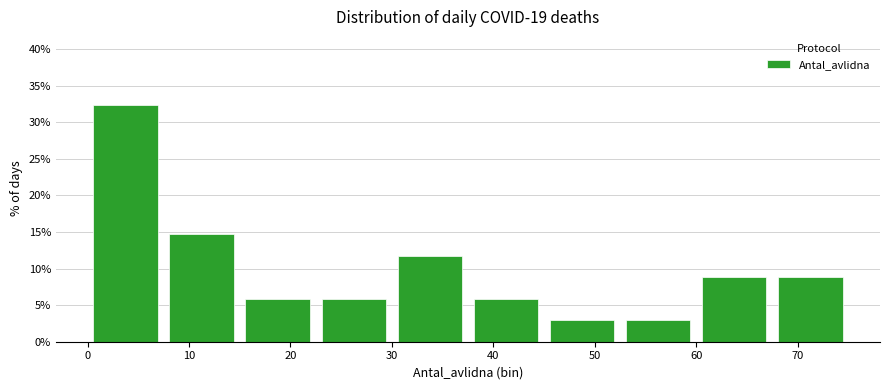

Reading left to right, transcribe this chart: for each bar, give the range it covers on the x-axis and its height. Neither the bar edges nor the heights are printed on the chart, so give them approximately, as read against the axes.

0.0 to 7.5: 32.5
7.5 to 15.0: 14.5
15.0 to 22.5: 6.0
22.5 to 30.0: 6.0
30.0 to 37.5: 12.0
37.5 to 45.0: 6.0
45.0 to 52.5: 3.0
52.5 to 60.0: 3.0
60.0 to 67.5: 9.0
67.5 to 75.0: 9.0